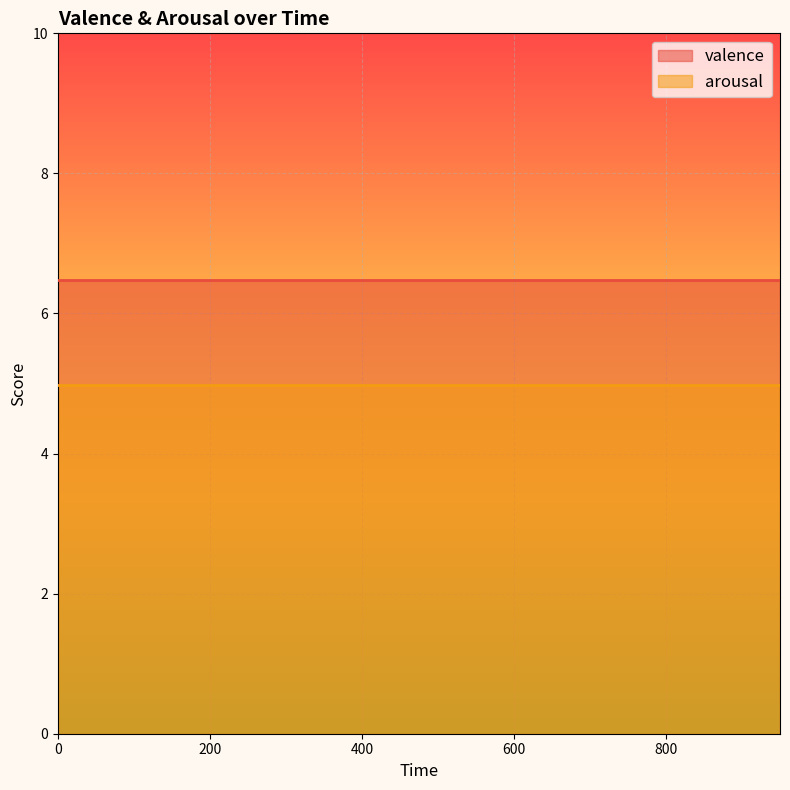

True or false: valence and arousal intersect in this chart.

False